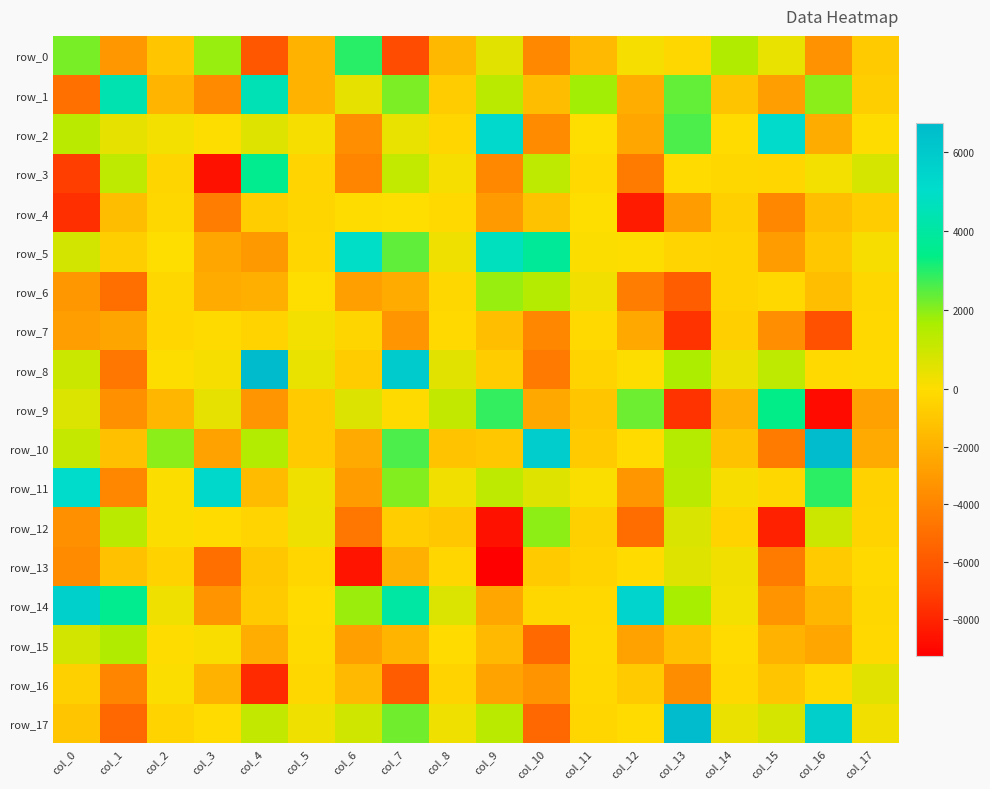

Reading left to right, list all the values displayed in this chart.

row_0: col_0=2164.2	col_1=-3101.6	col_2=-1030.8	col_3=1843.4	col_4=-6086.8	col_5=-1859.4	col_6=2952.5	col_7=-6569.3	col_8=-1659.2	col_9=554.2	col_10=-3812.0	col_11=-1611.8	col_12=206.7	col_13=-286.2	col_14=1545.4	col_15=423.1	col_16=-3382.0	col_17=-800.9
row_1: col_0=-4964.1	col_1=4364.9	col_2=-1837.1	col_3=-3772.8	col_4=4521.4	col_5=-1880.8	col_6=454.1	col_7=2149.6	col_8=-747.4	col_9=1368.1	col_10=-1437.2	col_11=1735.8	col_12=-2122.7	col_13=2369.4	col_14=-1099.5	col_15=-2843.3	col_16=1983.6	col_17=-680.3
row_2: col_0=1374.4	col_1=472.4	col_2=221.4	col_3=29.9	col_4=615.7	col_5=164.1	col_6=-3528.6	col_7=430.4	col_8=-307.5	col_9=5207.3	col_10=-3645.3	col_11=23.1	col_12=-2503.2	col_13=2606.2	col_14=-62.4	col_15=5112.8	col_16=-2198.5	col_17=-21.3
row_3: col_0=-7124.5	col_1=1273.5	col_2=-339.1	col_3=-8700.7	col_4=3508.4	col_5=-384.2	col_6=-4018.7	col_7=1202.3	col_8=173.2	col_9=-3824.8	col_10=1271.2	col_11=-167.4	col_12=-4455.5	col_13=-87.1	col_14=-238.8	col_15=-310.8	col_16=211.6	col_17=825.9
row_4: col_0=-7653.9	col_1=-1430.8	col_2=-265.1	col_3=-4351.4	col_4=-720.2	col_5=-330.8	col_6=-22.1	col_7=9.3	col_8=-148.4	col_9=-2945.8	col_10=-1198.5	col_11=9.1	col_12=-8322.3	col_13=-2908.4	col_14=-605.9	col_15=-3885.6	col_16=-1342.2	col_17=-733.4
row_5: col_0=874.1	col_1=-670.5	col_2=21.7	col_3=-2488.0	col_4=-3079.0	col_5=-292.9	col_6=4938.9	col_7=2405.7	col_8=306.3	col_9=4719.1	col_10=3768.0	col_11=60.5	col_12=35.3	col_13=-396.3	col_14=-470.1	col_15=-2905.5	col_16=-996.4	col_17=151.0
row_6: col_0=-3103.7	col_1=-4977.6	col_2=-252.9	col_3=-2252.6	col_4=-2080.8	col_5=24.9	col_6=-2753.5	col_7=-2284.9	col_8=-281.8	col_9=1864.4	col_10=1448.6	col_11=265.2	col_12=-4353.9	col_13=-5805.8	col_14=-422.4	col_15=-185.6	col_16=-1408.4	col_17=-219.3
row_7: col_0=-2832.2	col_1=-2524.0	col_2=-290.6	col_3=-127.2	col_4=-432.2	col_5=217.9	col_6=-330.0	col_7=-3249.6	col_8=-171.1	col_9=-1341.1	col_10=-3893.3	col_11=-155.5	col_12=-2393.9	col_13=-7541.1	col_14=-586.8	col_15=-3518.6	col_16=-6329.4	col_17=-198.0
row_8: col_0=1043.5	col_1=-4647.1	col_2=26.9	col_3=201.2	col_4=6731.9	col_5=431.3	col_6=-755.7	col_7=5896.8	col_8=600.3	col_9=-731.5	col_10=-4495.5	col_11=-451.3	col_12=31.6	col_13=1624.4	col_14=361.6	col_15=1264.3	col_16=-170.8	col_17=-111.6
row_9: col_0=713.9	col_1=-3442.5	col_2=-1757.5	col_3=481.7	col_4=-3264.0	col_5=-827.7	col_6=661.3	col_7=-141.6	col_8=1182.9	col_9=2843.6	col_10=-2323.5	col_11=-1039.6	col_12=2276.7	col_13=-7516.8	col_14=-2005.3	col_15=3384.8	col_16=-8857.6	col_17=-2721.4
row_10: col_0=1134.7	col_1=-1279.1	col_2=1973.6	col_3=-2664.8	col_4=1476.1	col_5=-817.2	col_6=-2309.9	col_7=2609.1	col_8=-1174.9	col_9=-1006.9	col_10=5816.8	col_11=-788.3	col_12=-43.4	col_13=1463.9	col_14=-1214.3	col_15=-4426.9	col_16=6630.5	col_17=-2292.3
row_11: col_0=5089.9	col_1=-3864.9	col_2=58.3	col_3=5273.2	col_4=-1511.2	col_5=299.5	col_6=-2930.5	col_7=2063.5	col_8=264.7	col_9=1280.6	col_10=605.4	col_11=119.8	col_12=-3221.6	col_13=1374.0	col_14=141.2	col_15=-289.4	col_16=2919.2	col_17=-479.6
row_12: col_0=-3455.9	col_1=1370.3	col_2=57.5	col_3=-53.0	col_4=-395.8	col_5=333.0	col_6=-4614.9	col_7=-697.8	col_8=-1002.7	col_9=-8699.0	col_10=1966.0	col_11=-566.5	col_12=-5051.8	col_13=754.7	col_14=-434.3	col_15=-8160.7	col_16=1017.6	col_17=-428.0
row_13: col_0=-3637.8	col_1=-1256.0	col_2=-472.4	col_3=-4986.6	col_4=-1001.0	col_5=-292.6	col_6=-8571.2	col_7=-2032.0	col_8=-296.8	col_9=-9291.3	col_10=-858.3	col_11=-413.1	col_12=-40.8	col_13=614.7	col_14=285.3	col_15=-4457.5	col_16=-814.1	col_17=-168.7
row_14: col_0=5663.4	col_1=3521.4	col_2=308.6	col_3=-3325.2	col_4=-811.9	col_5=-108.8	col_6=1819.4	col_7=4040.2	col_8=696.9	col_9=-2434.9	col_10=-222.0	col_11=-197.9	col_12=5493.9	col_13=1706.9	col_14=217.0	col_15=-3324.8	col_16=-1755.1	col_17=-228.8
row_15: col_0=886.2	col_1=1527.0	col_2=-31.1	col_3=80.8	col_4=-2155.9	col_5=-130.5	col_6=-2809.3	col_7=-1797.4	col_8=-58.2	col_9=-1613.7	col_10=-5261.1	col_11=-178.2	col_12=-2671.9	col_13=-1288.0	col_14=-50.0	col_15=-1952.0	col_16=-2485.8	col_17=-192.7
row_16: col_0=-557.0	col_1=-3973.2	col_2=70.4	col_3=-1895.0	col_4=-7815.4	col_5=-284.3	col_6=-1629.8	col_7=-5849.4	col_8=-457.3	col_9=-2583.6	col_10=-3300.4	col_11=-215.2	col_12=-769.3	col_13=-3595.5	col_14=-208.3	col_15=-1032.6	col_16=-164.2	col_17=564.9
row_17: col_0=-1025.9	col_1=-5285.0	col_2=-470.1	col_3=-98.7	col_4=1178.4	col_5=309.1	col_6=964.8	col_7=2248.0	col_8=305.8	col_9=1374.3	col_10=-5365.3	col_11=-319.2	col_12=-63.5	col_13=6677.8	col_14=420.0	col_15=798.6	col_16=5681.3	col_17=265.5